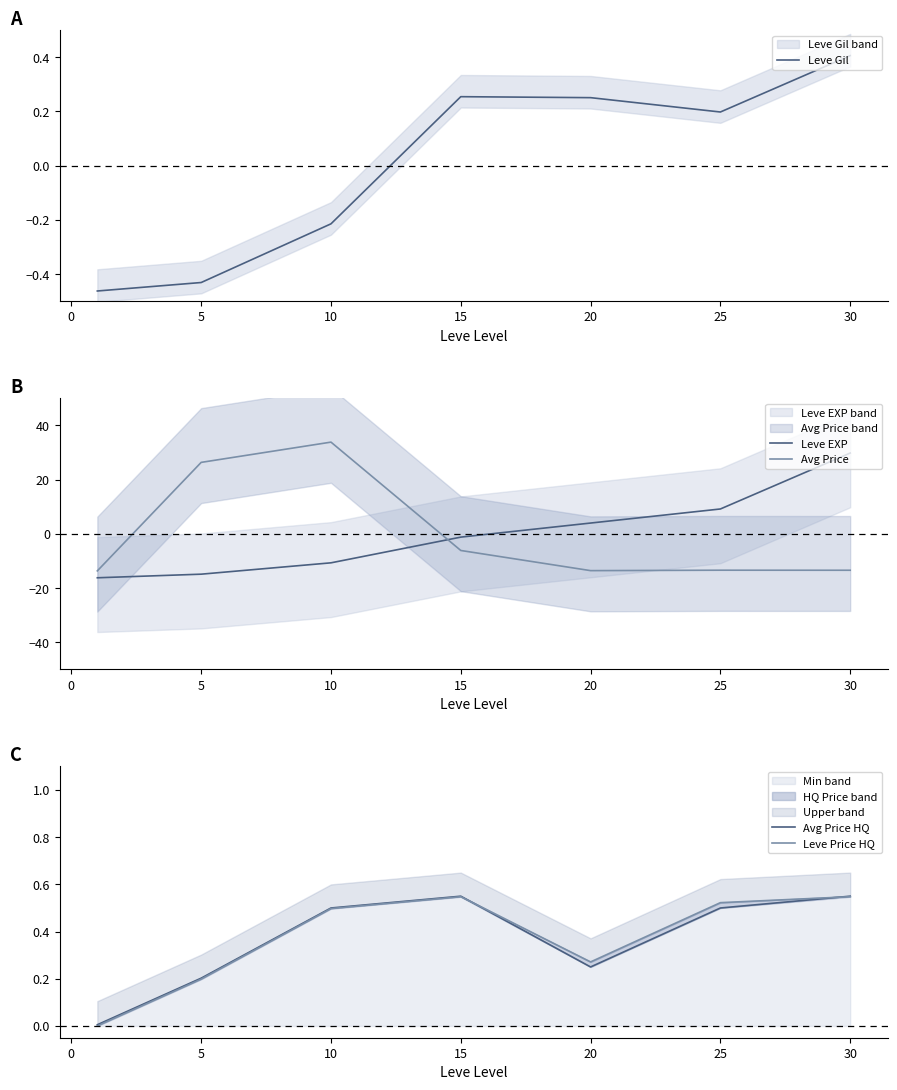

Where is the first local maximum for Avg Price?

10